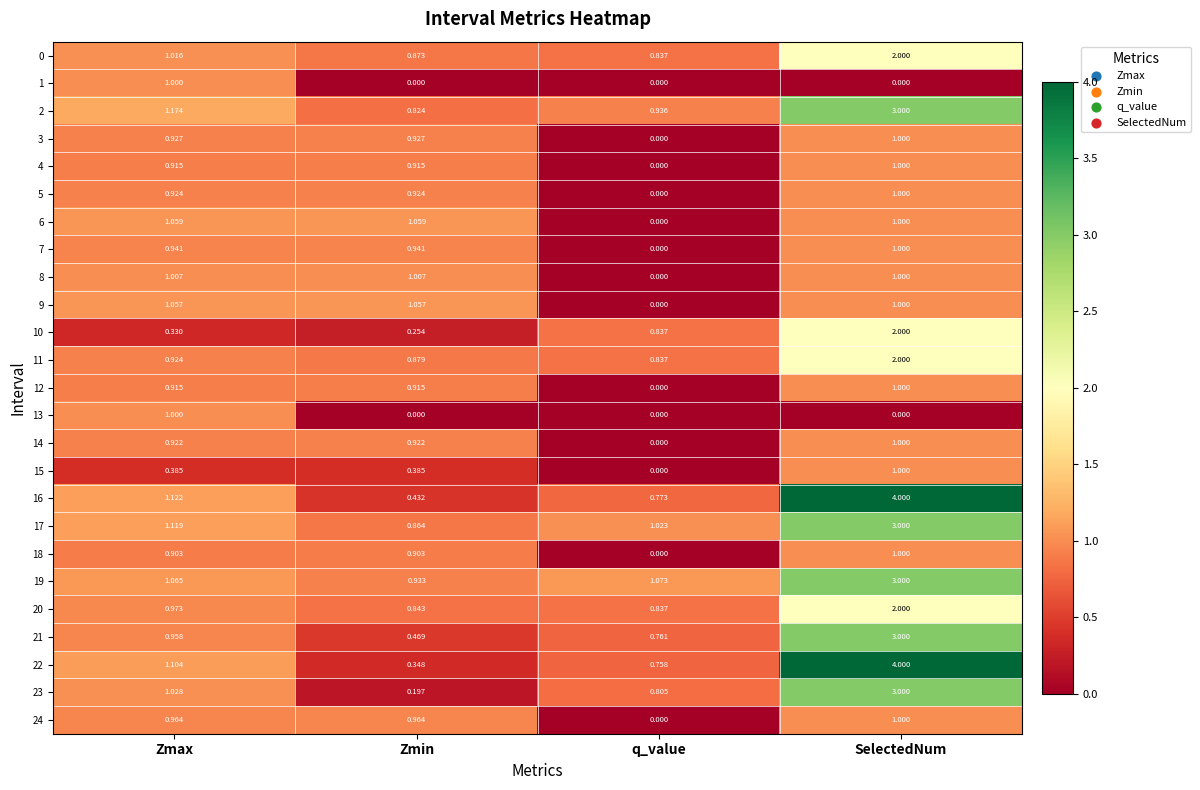

Which category has the highest value in the 18 series?

SelectedNum